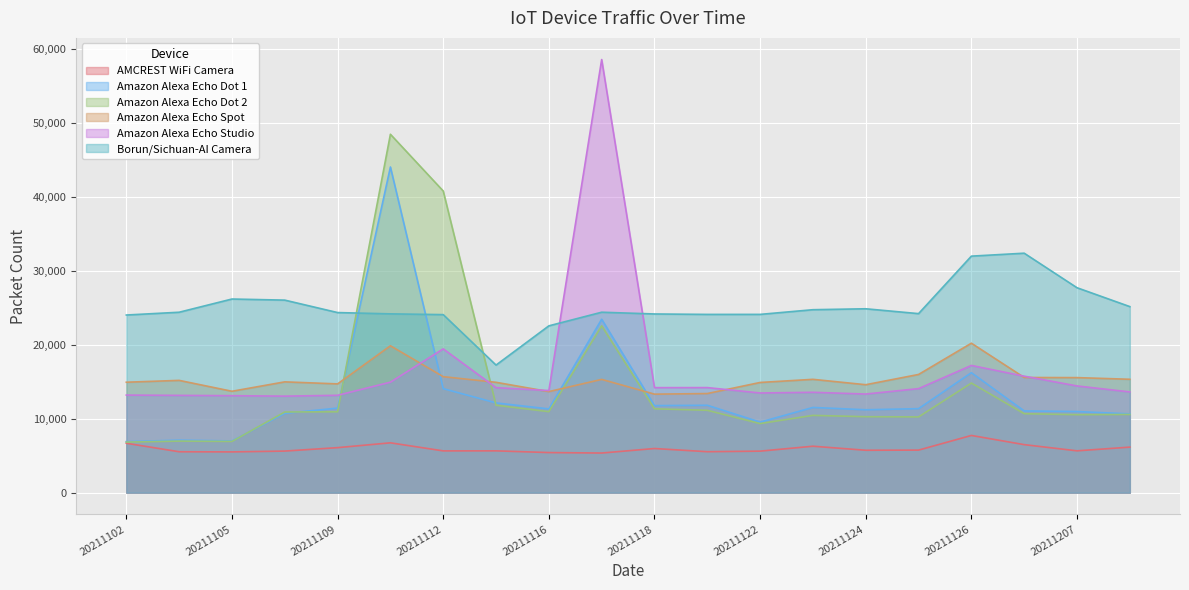

Reading left to right, extract all data points from this chart.

AMCREST WiFi Camera: 6683	5535	5515	5627	6092	6743	5653	5658	5425	5362	5973	5542	5618	6284	5738	5758	7741	6498	5660	6162
Amazon Alexa Echo Dot 1: 6907	7101	7001	10733	11441	44068	14075	12142	11333	23470	11778	11827	9544	11531	11217	11368	16236	11061	10973	10662
Amazon Alexa Echo Dot 2: 6840	6975	6931	10918	10940	48498	40819	11827	10958	22579	11347	11146	9346	10458	10278	10249	14834	10684	10552	10585
Amazon Alexa Echo Spot: 14944	15193	13720	14993	14718	19876	15696	14932	13676	15327	13330	13412	14911	15335	14607	15995	20224	15585	15568	15343
Amazon Alexa Echo Studio: 13204	13163	13122	13060	13174	14951	19457	14209	13817	58610	14210	14217	13487	13581	13344	14077	17214	15761	14439	13631
Borun/Sichuan-AI Camera: 24038	24415	26203	26054	24370	24195	24091	17264	22573	24417	24180	24121	24124	24757	24883	24226	32006	32404	27730	25177